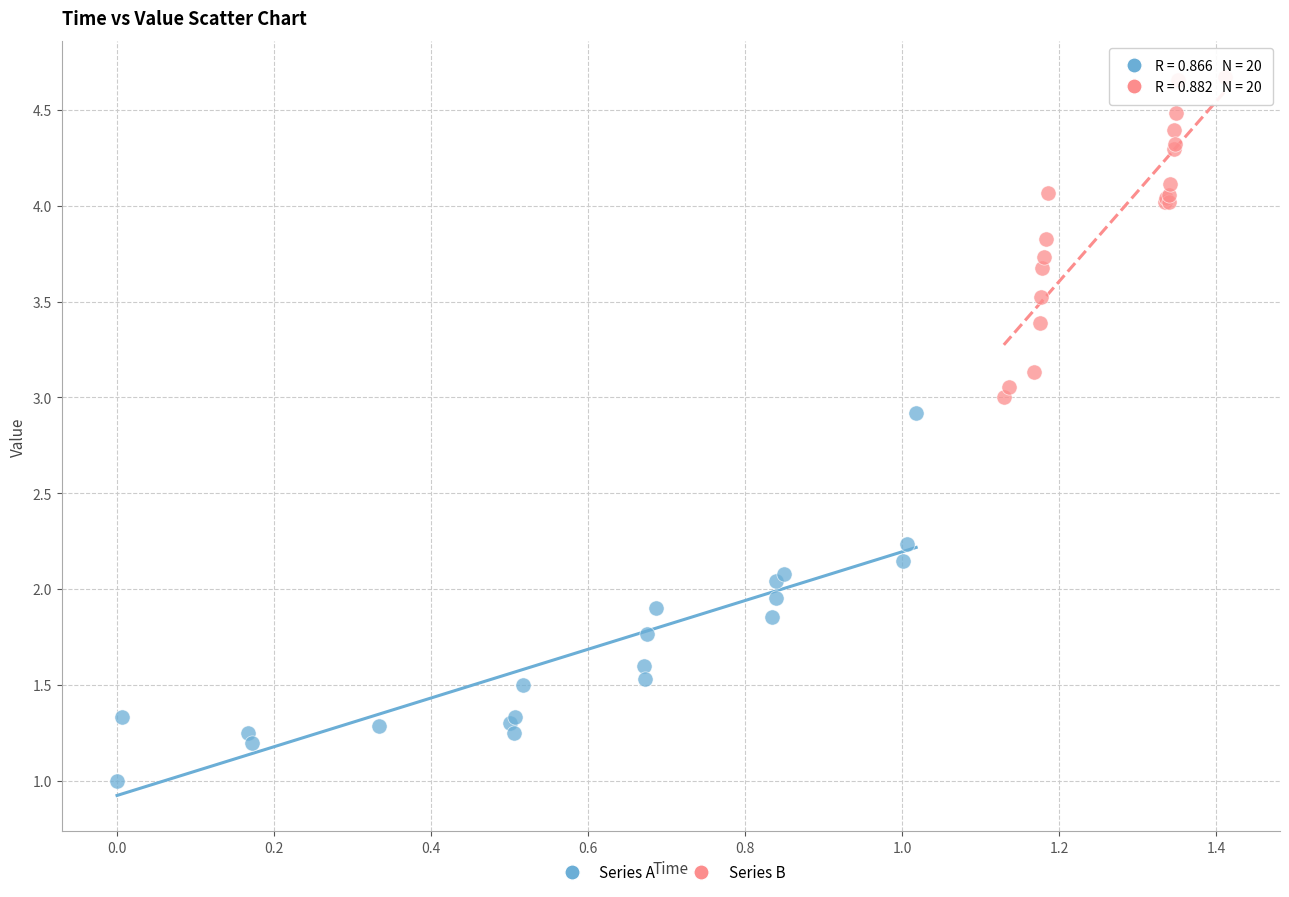

What are all the series names shown in the legend?

Series A, Series B